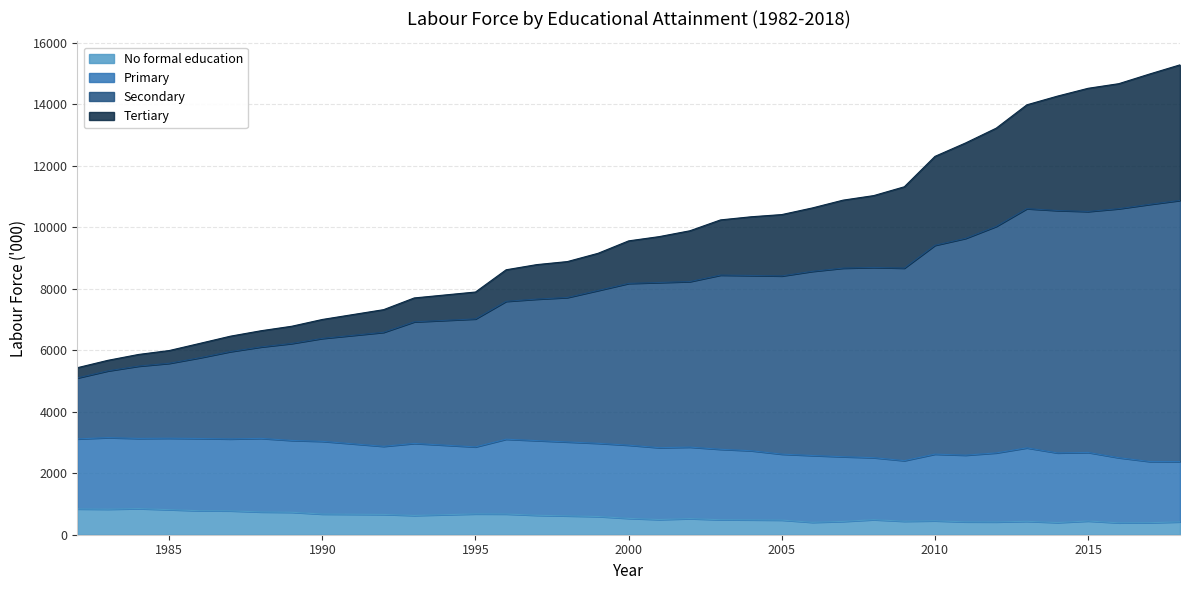

What is the total value across all series at 2015?

14517.9